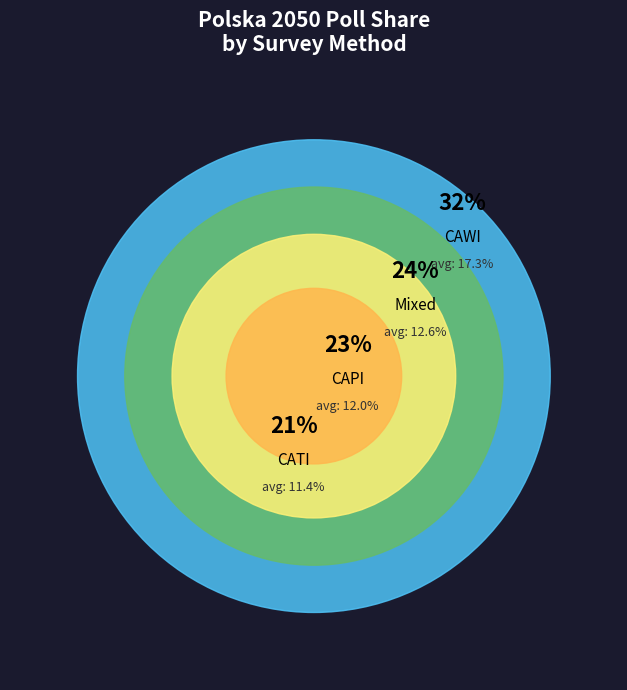

True or false: CATI accounts for 3% of the total.

False